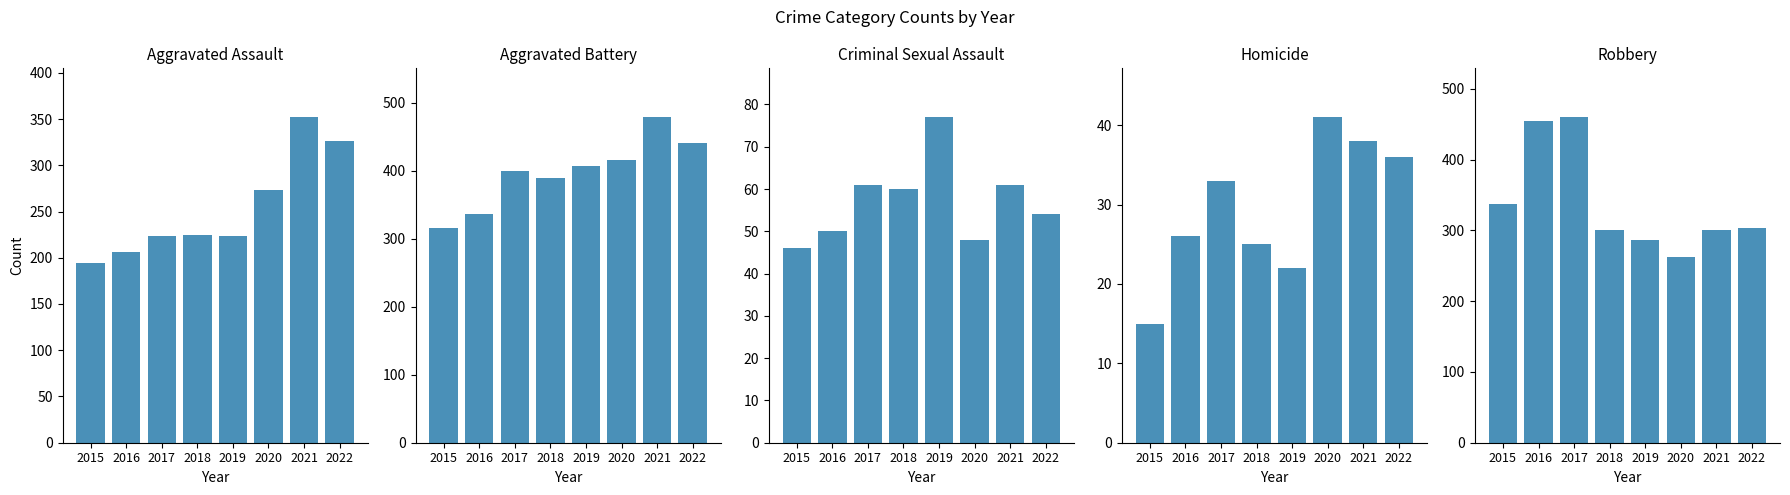

What is the value of the Homicide bar at the 4th from the left?

25